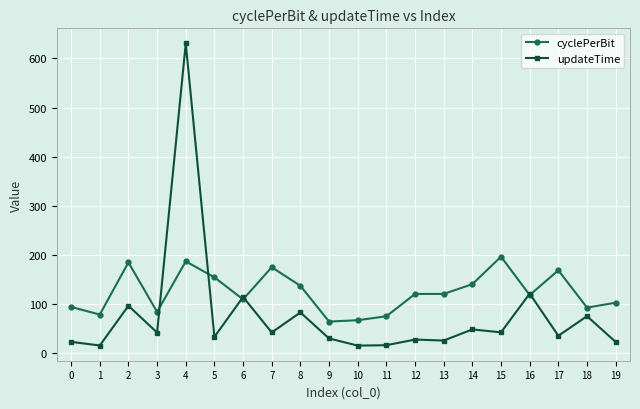

What is the value of the cyclePerBit point at the 6th from the left?

154.7